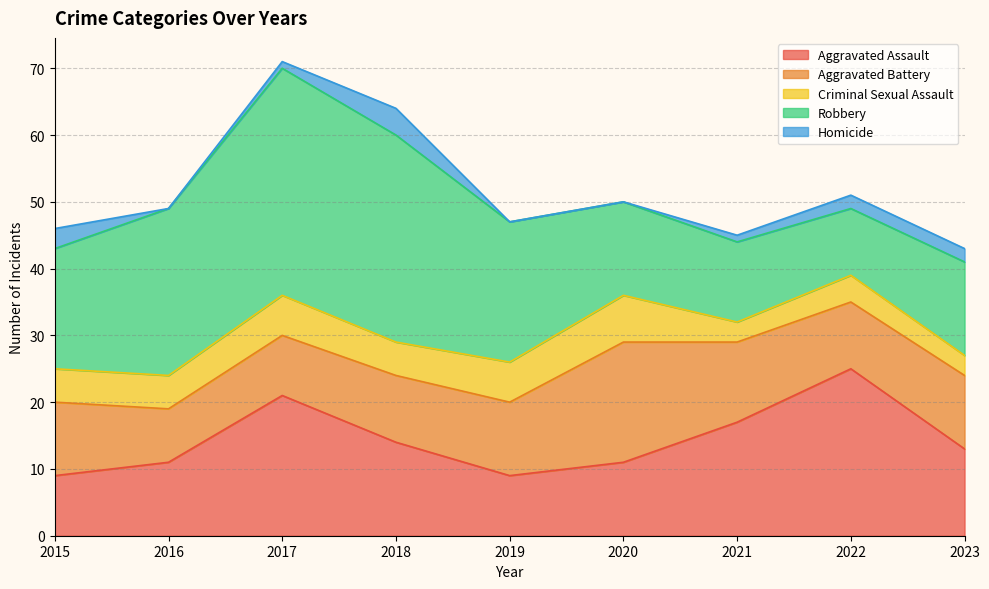

In Homicide, how many points are lower than both neighbors (excluding endpoints)?

1